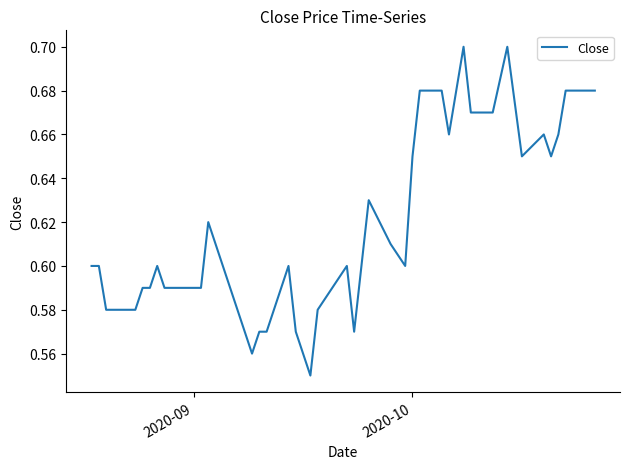

Does the chart have visible grid lines?

No